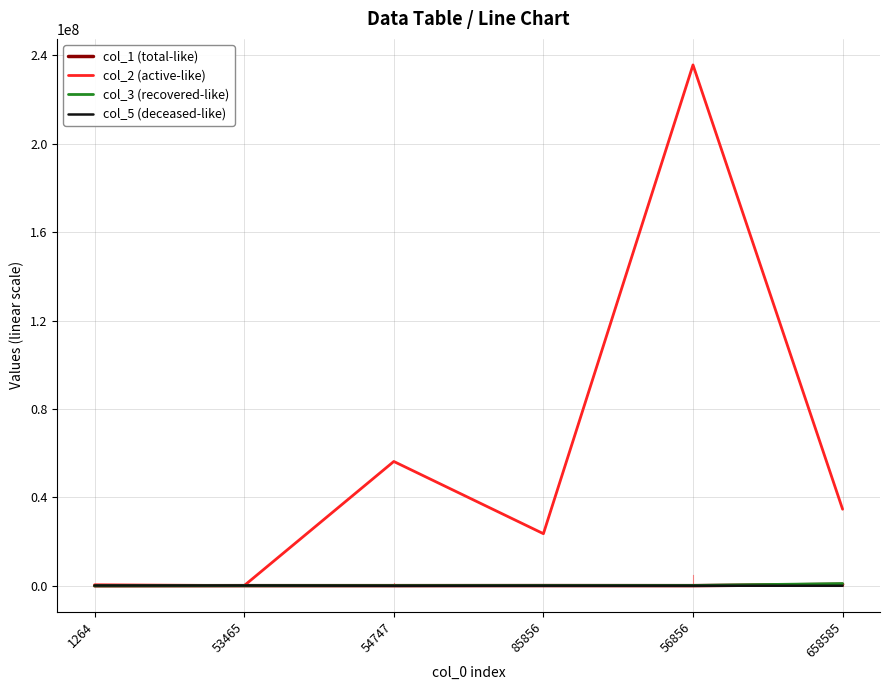

Where do col_1 (total-like) and col_5 (deceased-like) first cross each other?

53465 and 54747